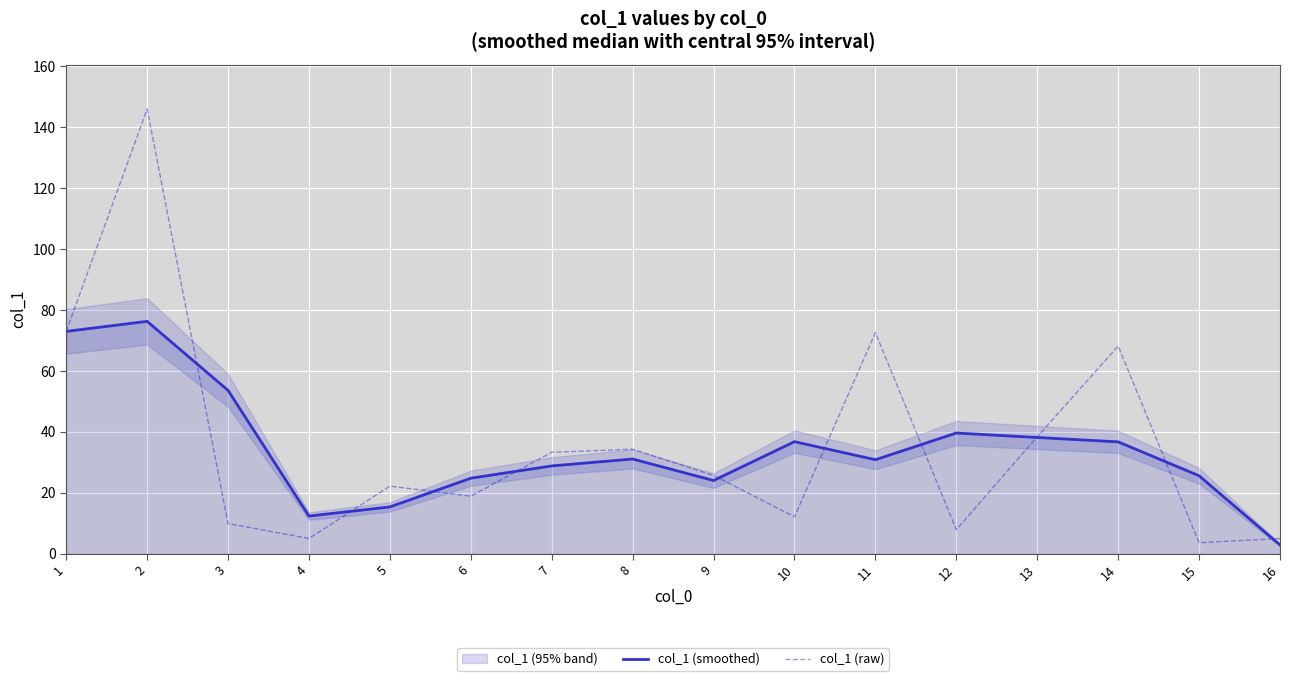

What is the total value across all series at 15?

29.2